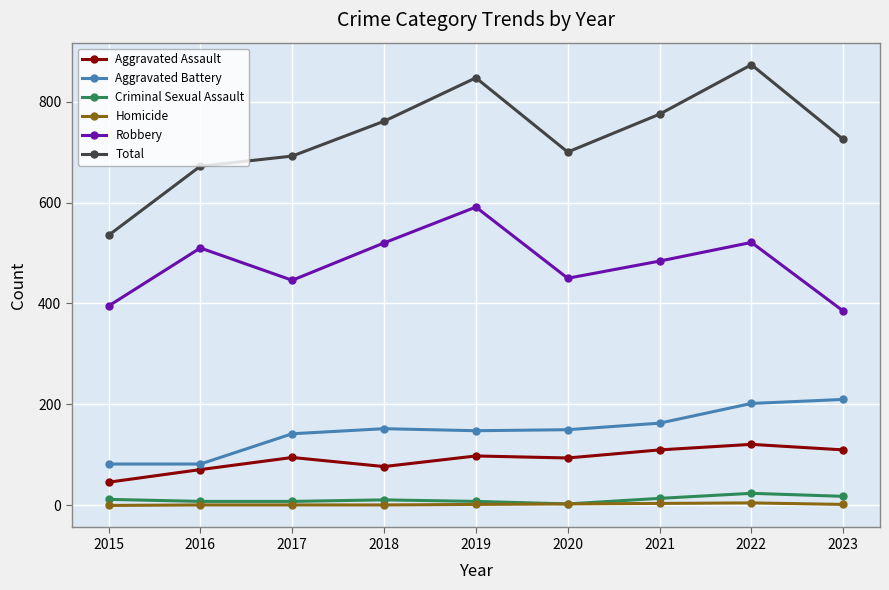

The value of Robbery at 2019 is 591. True or false?

True